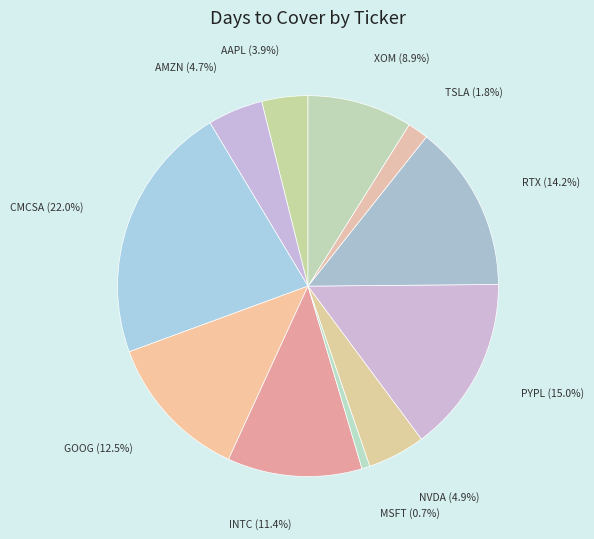

Does AAPL represent more than half of the total?

No